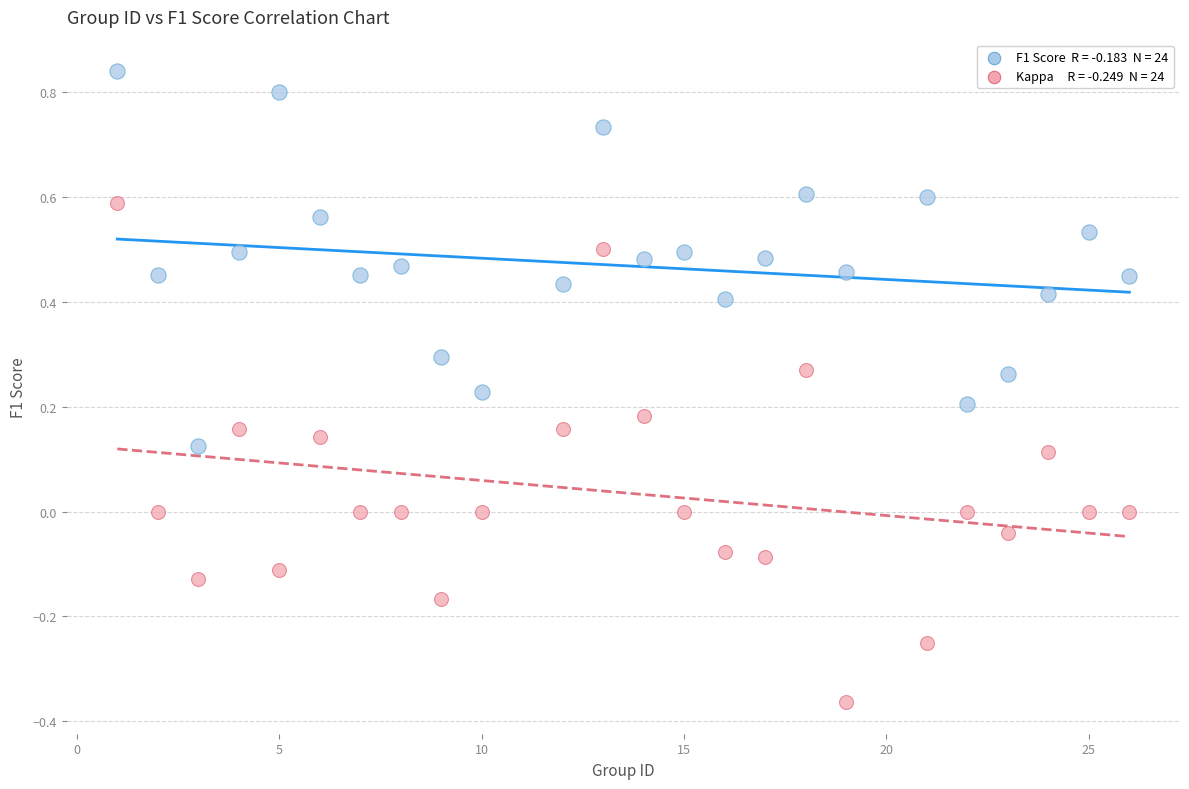

Across all data points, what is the range of X values (max minus min)?

25.0